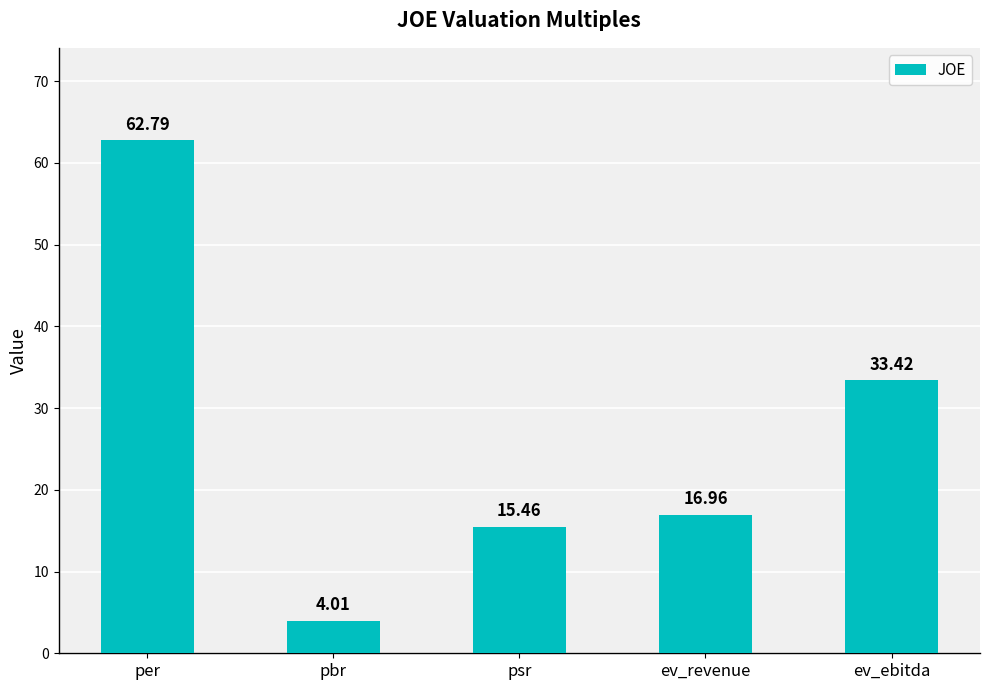

What is the difference between the maximum and minimum values?

58.8